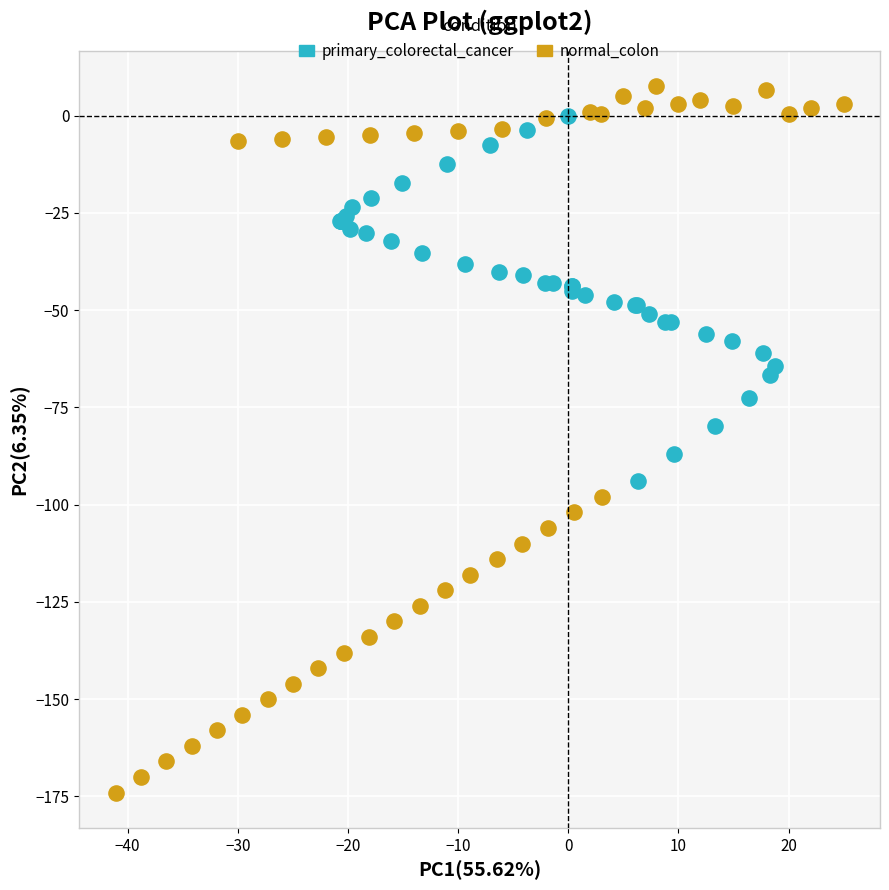

Which series reaches the minimum Y coordinate?

normal_colon